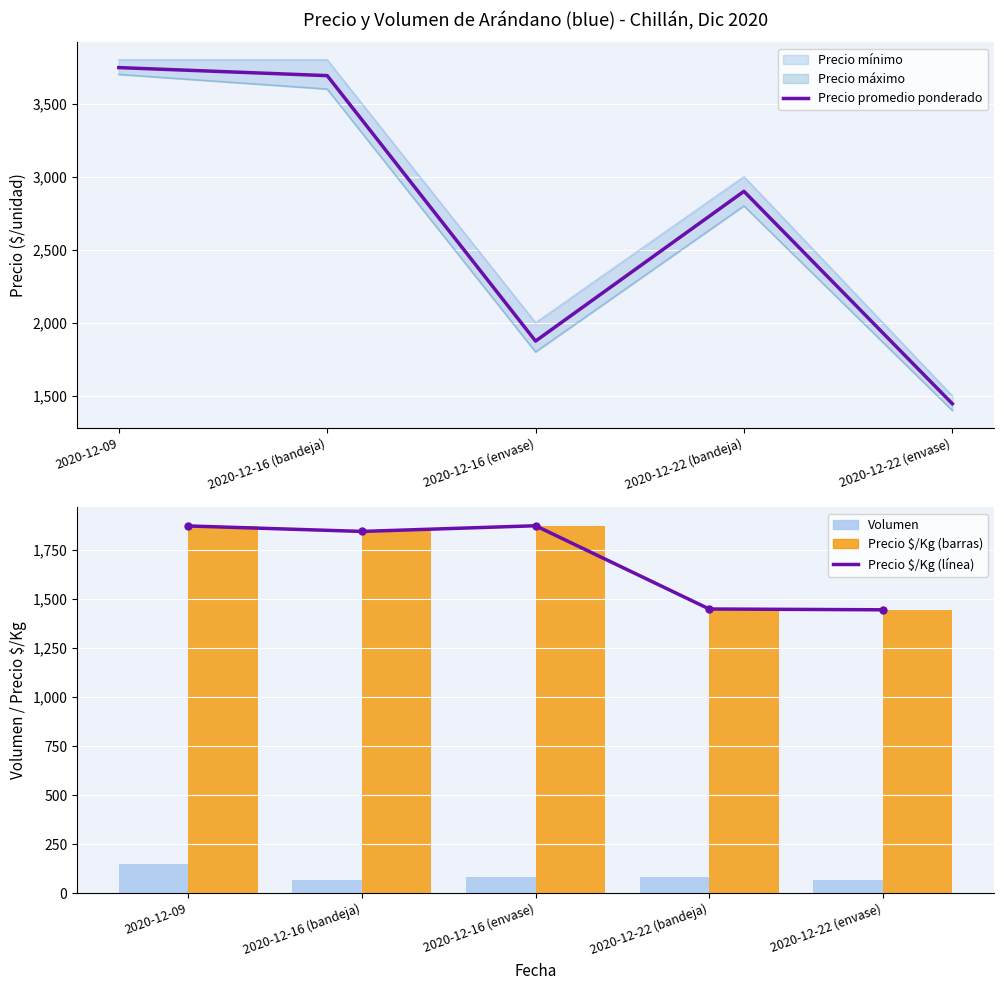

Are the bars horizontal?

No